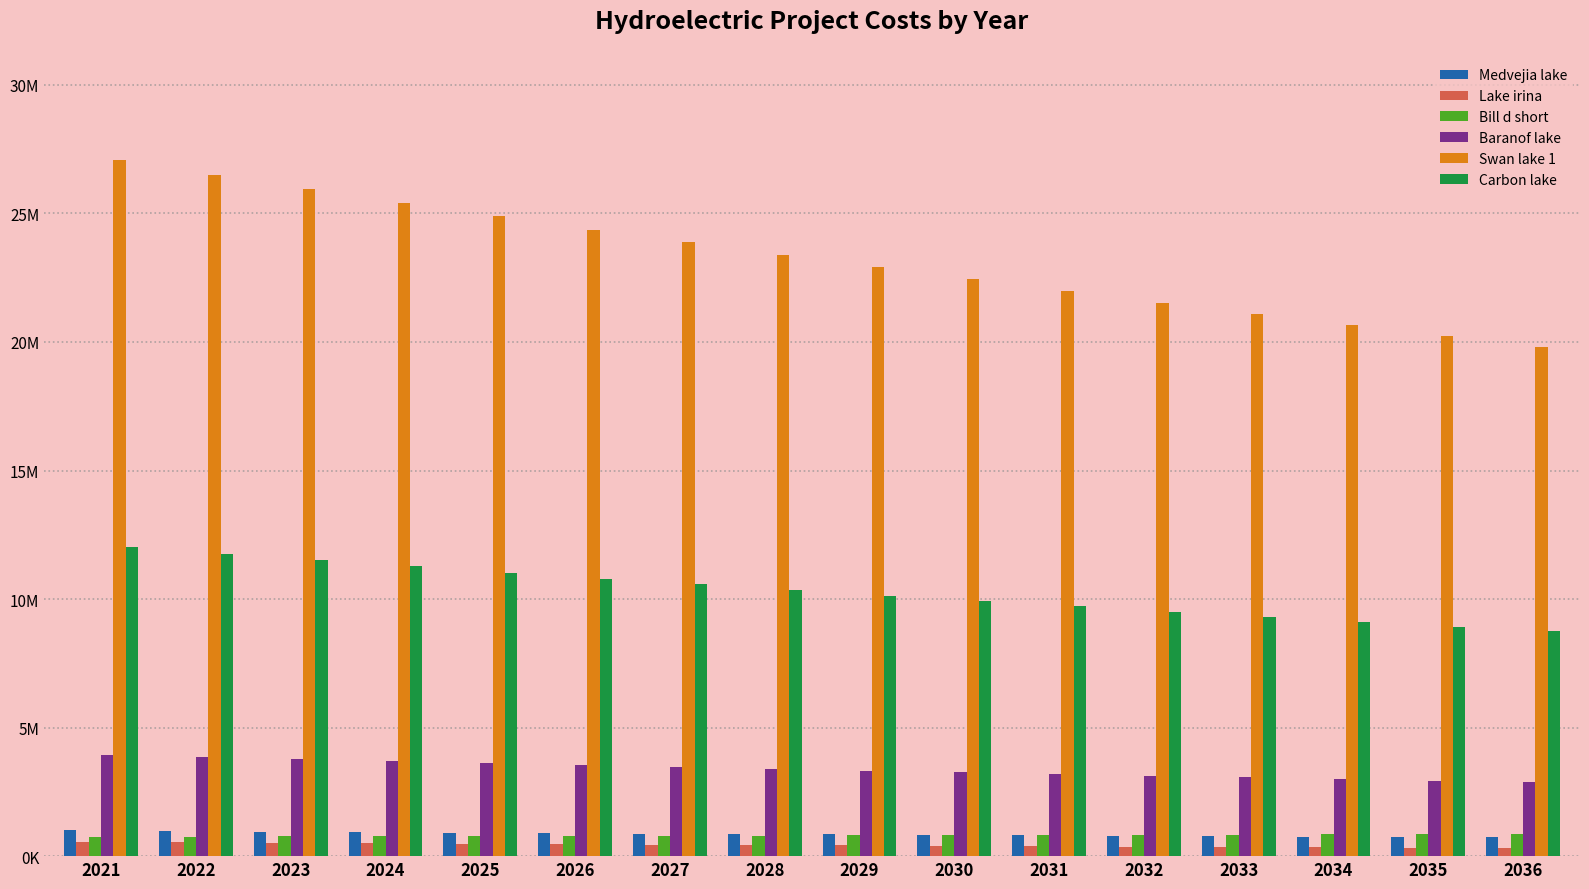

Between 2022 and 2031, which series saw the biggest shift?

Swan lake 1